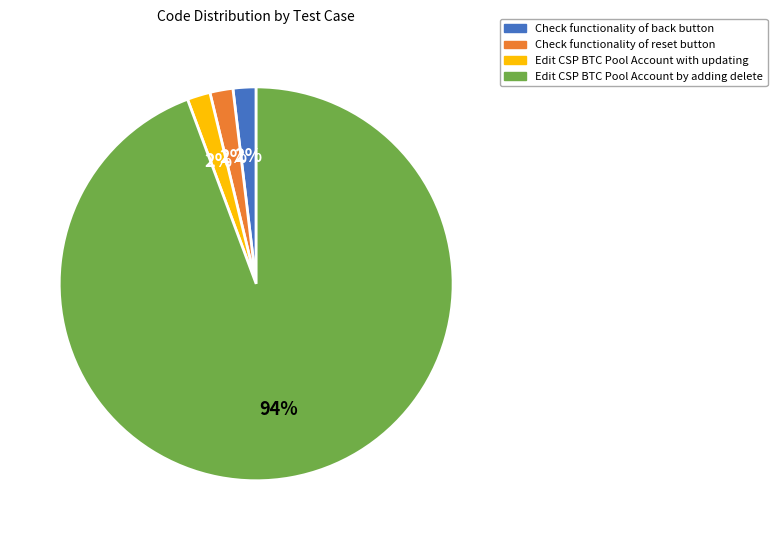

Which has a higher value, Edit CSP BTC Pool Account by adding delete or Check functionality of reset button?

Edit CSP BTC Pool Account by adding delete